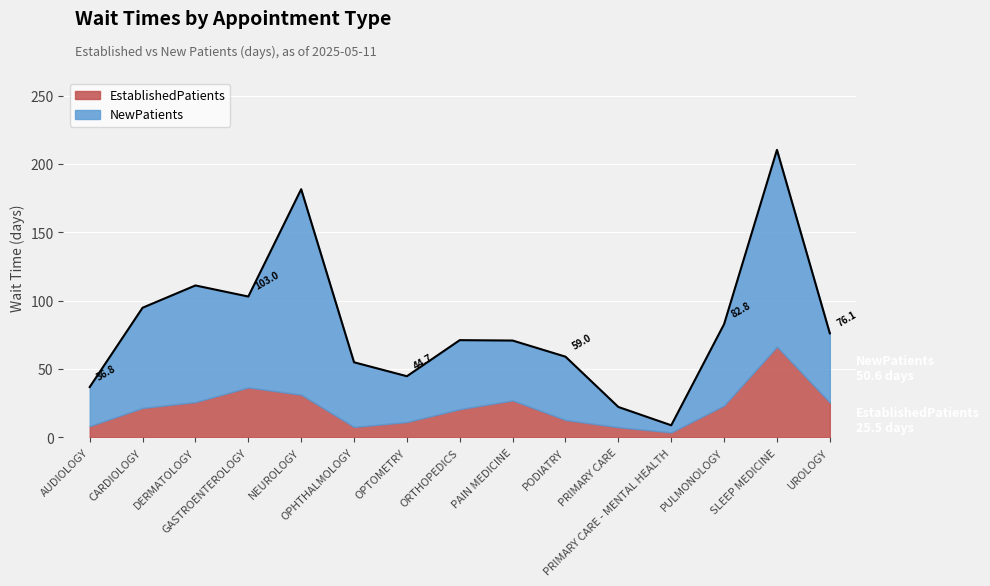

What is the ratio of the value at GASTROENTEROLOGY to the value at PULMONOLOGY?

1.2